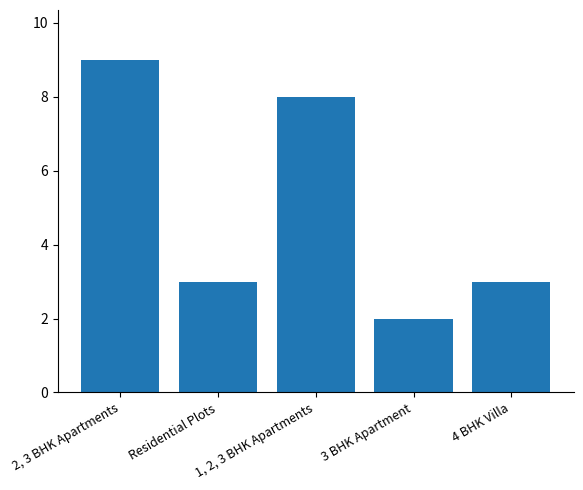

What is the value of the 5th bar from the left?

3